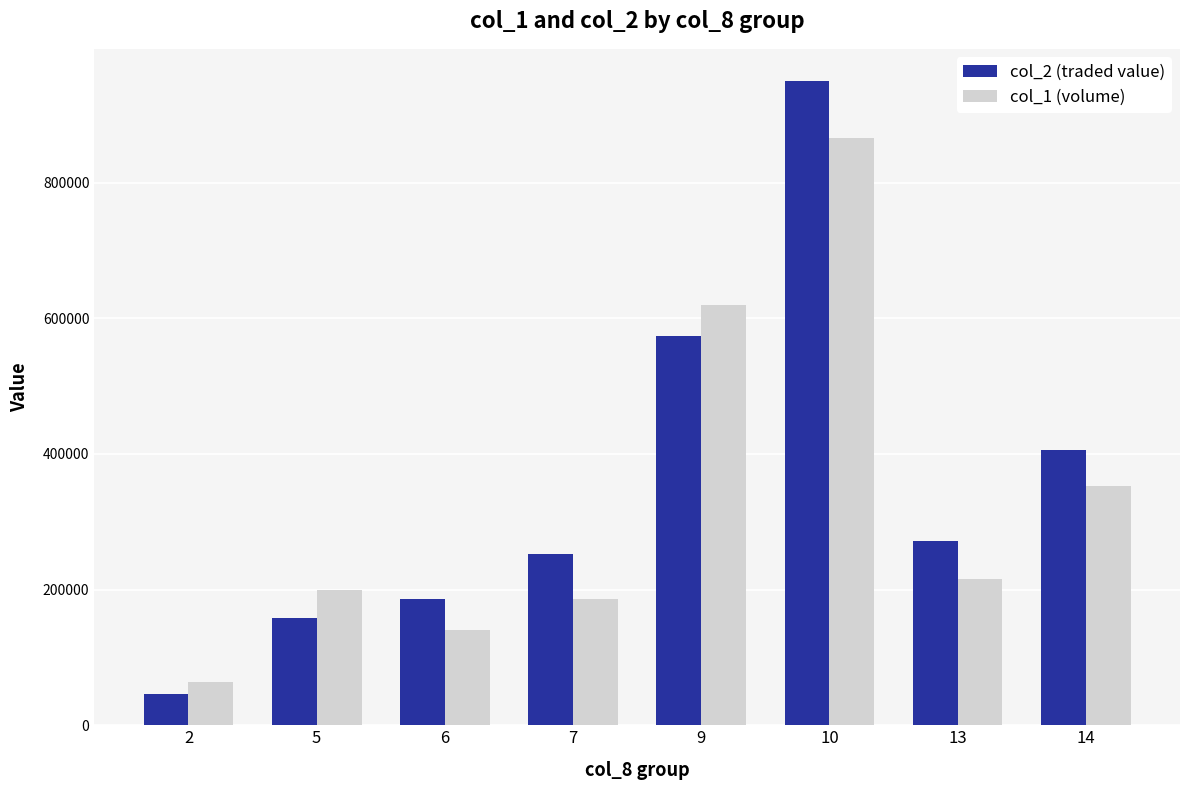

Between 9 and 14, which series saw the biggest shift?

col_1 (volume)